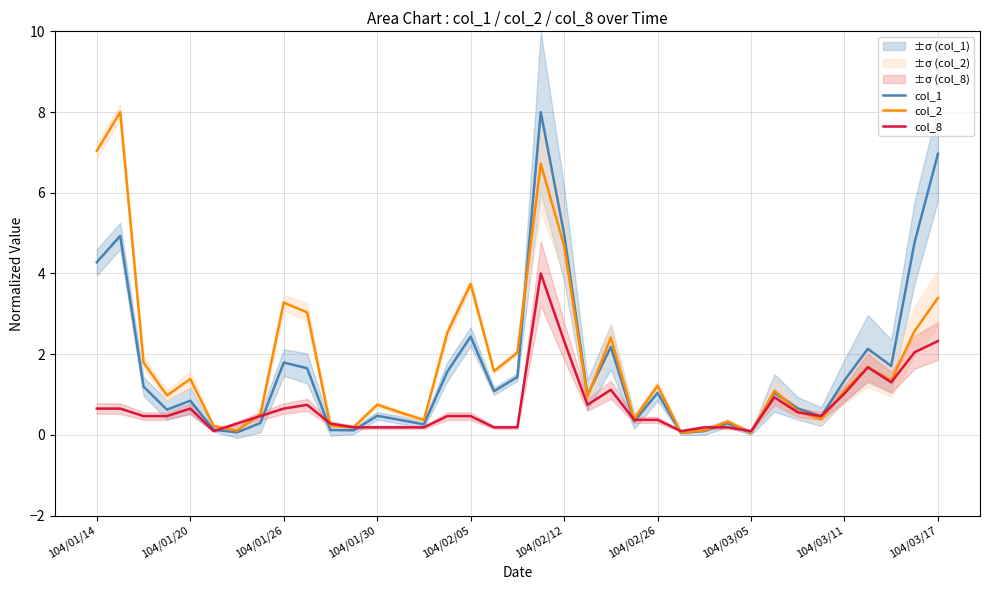

At which category is the sum across all series the highest?

19